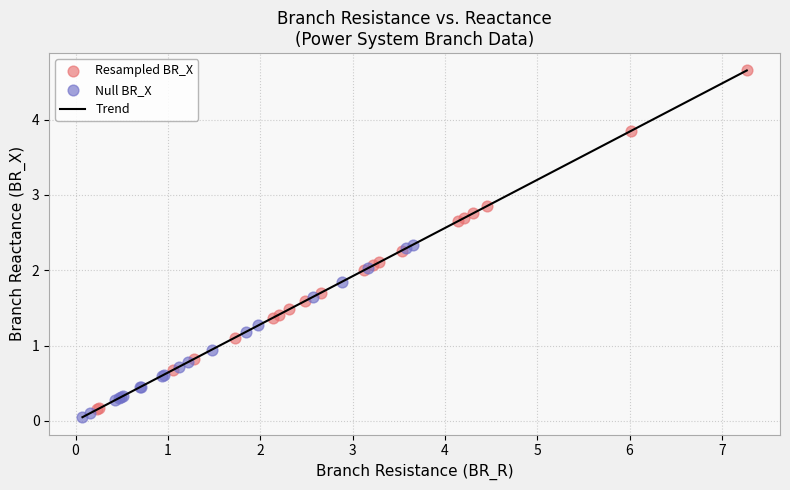

What is the maximum value shown in the chart?

4.7